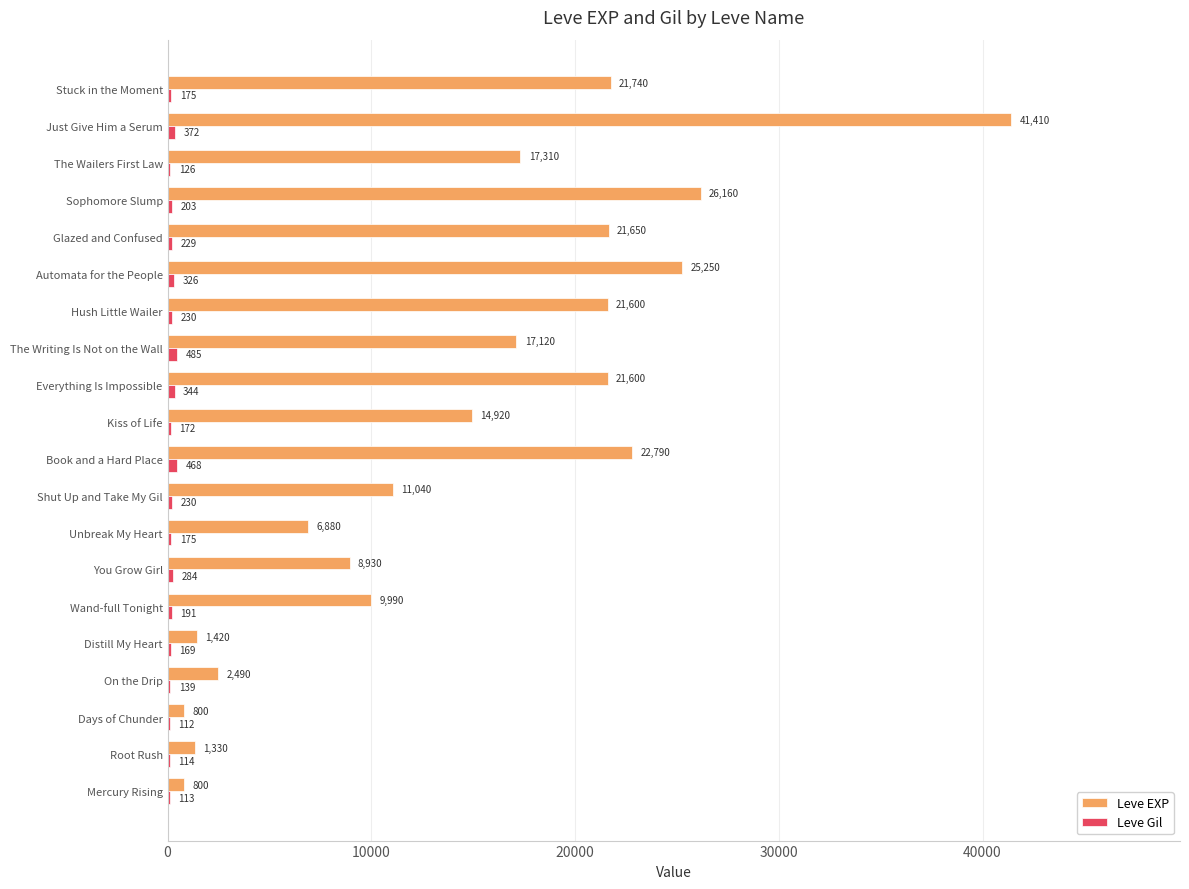

At which category is the sum across all series the highest?

Just Give Him a Serum